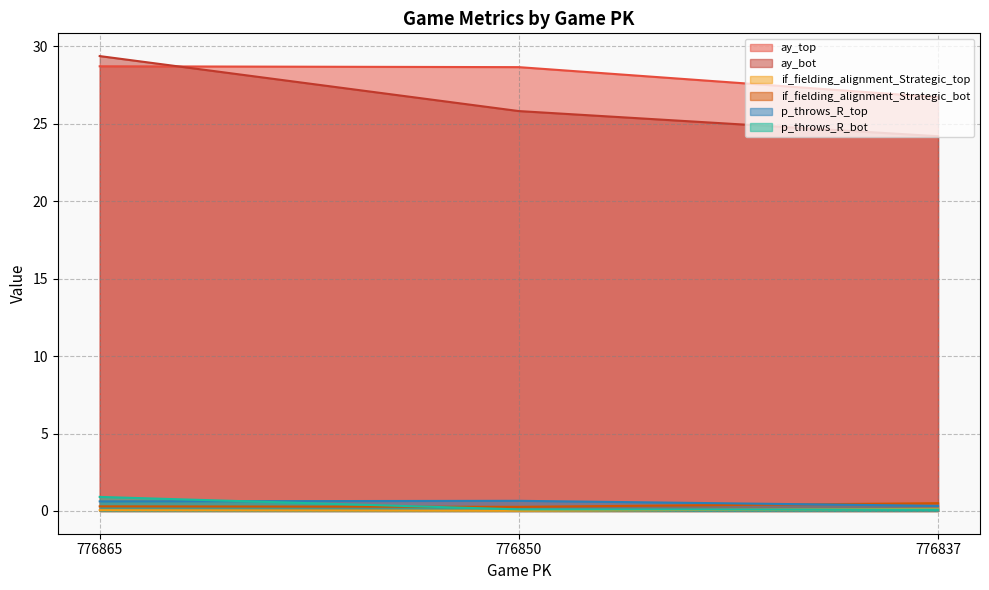

What is the approximate value of if_fielding_alignment_Strategic_bot at 776837?

0.5